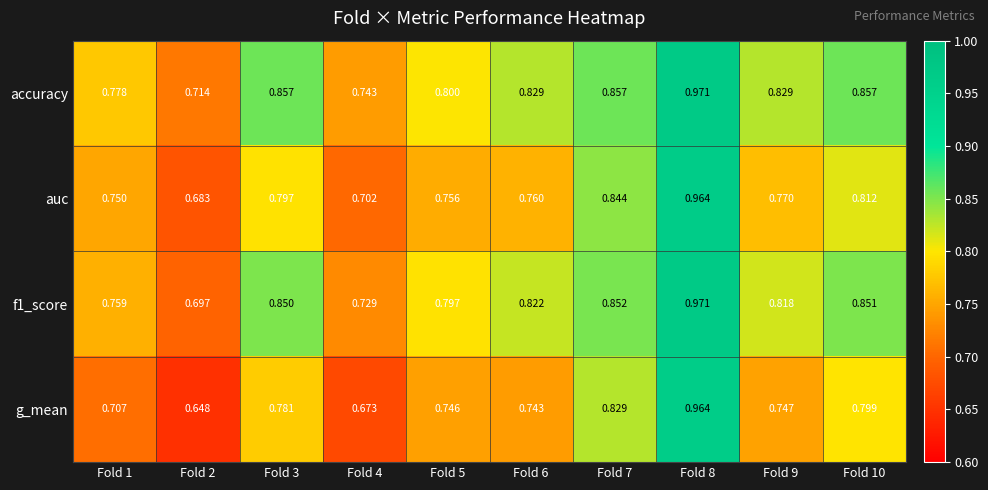

Which series changed the most between Fold 6 and Fold 8?

g_mean